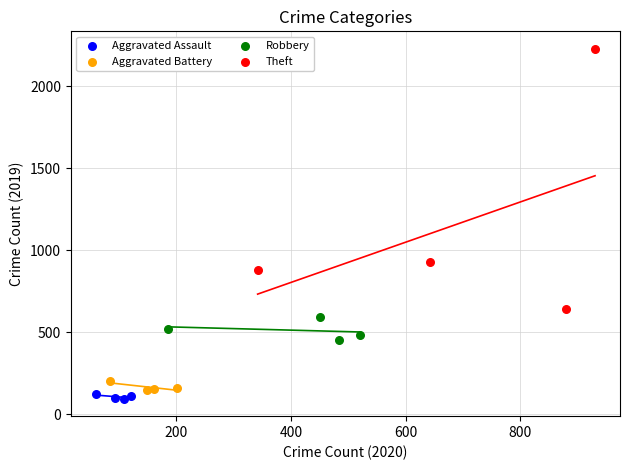

Which series contains the lowest Y value?

Aggravated Assault